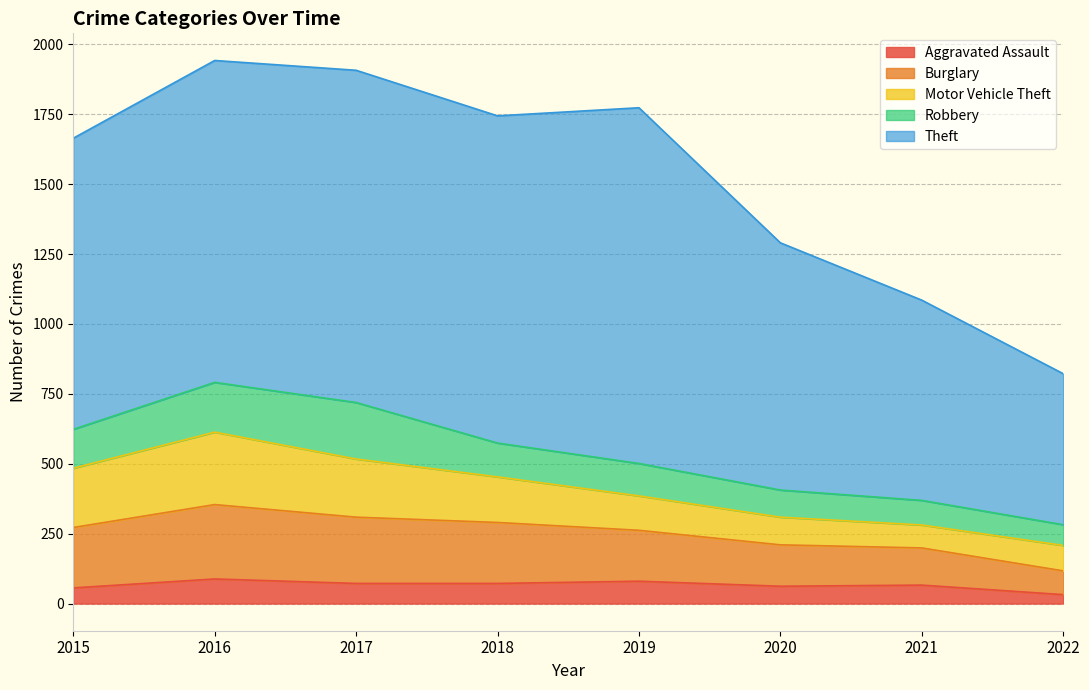

True or false: Motor Vehicle Theft and Aggravated Assault intersect in this chart.

False